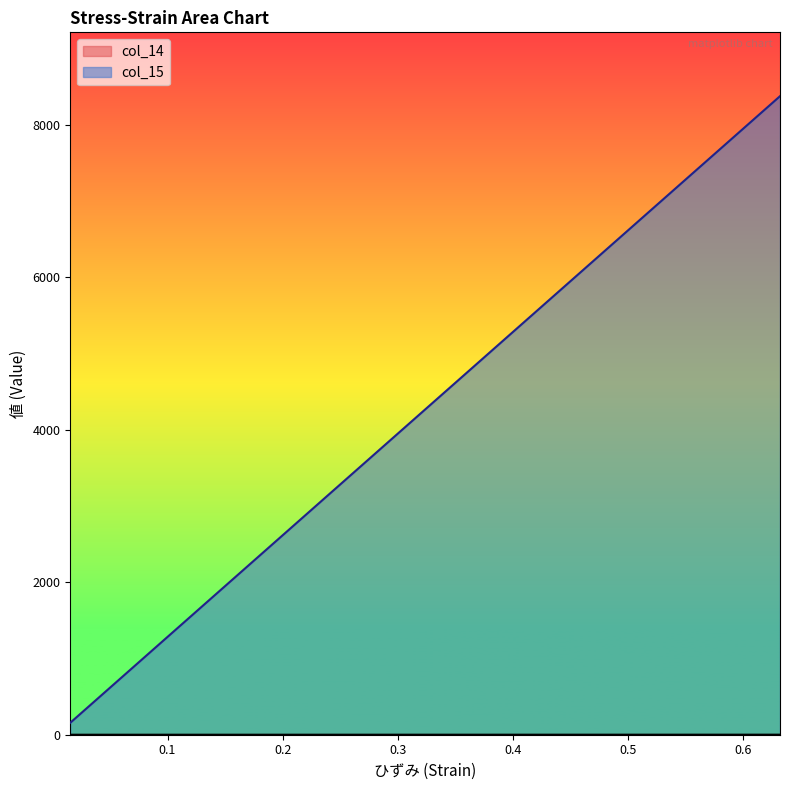

What is the highest value of the col_15 series?

8377.1